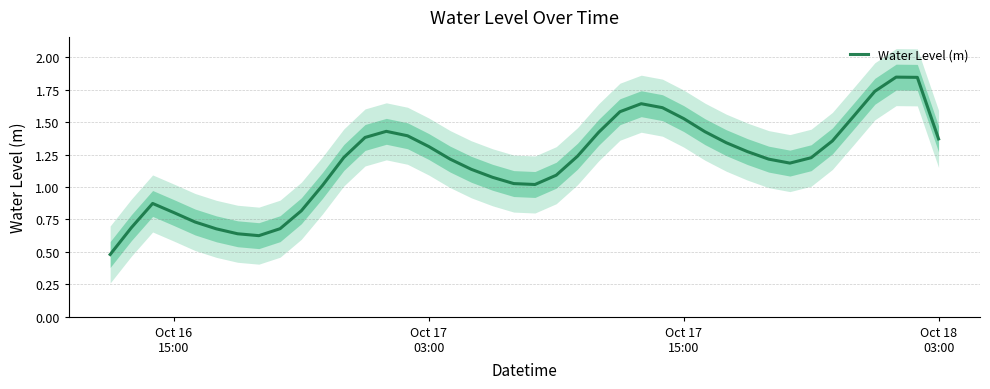

What is the maximum value shown in the chart?

1.8